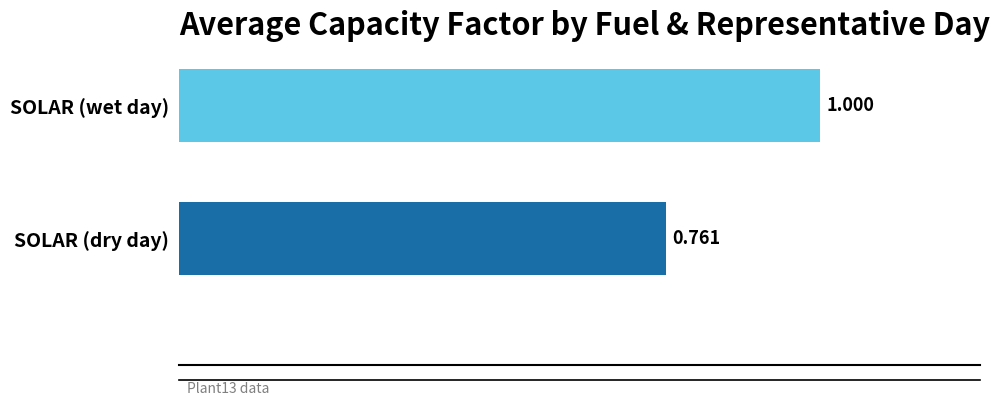

What is the average value?

0.9